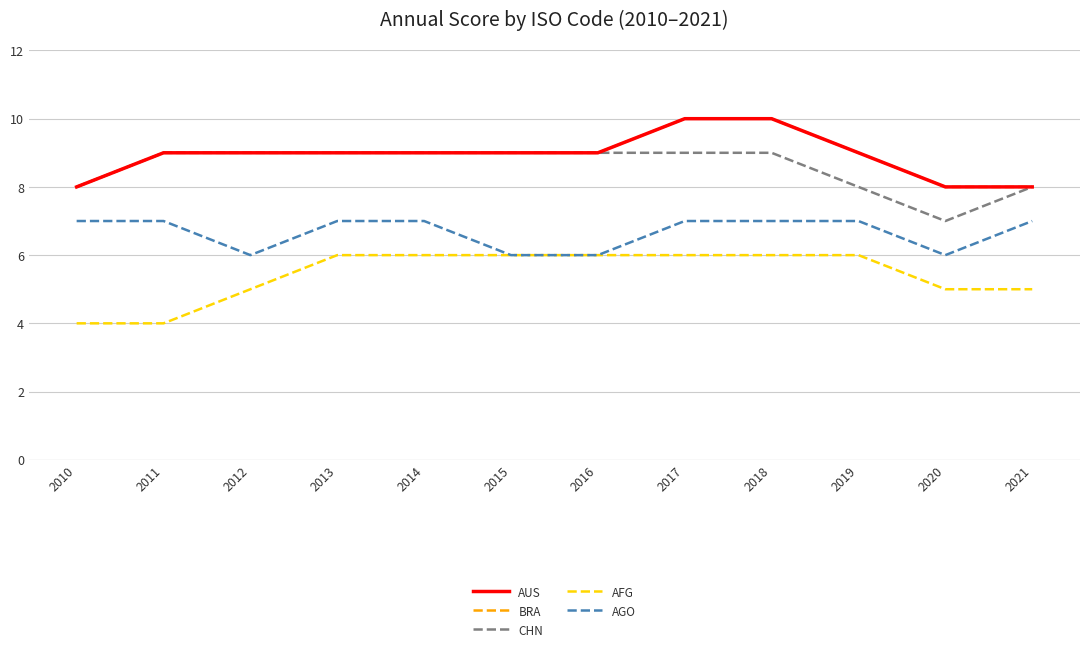

What is the difference between the highest and lowest values at 2019?

3